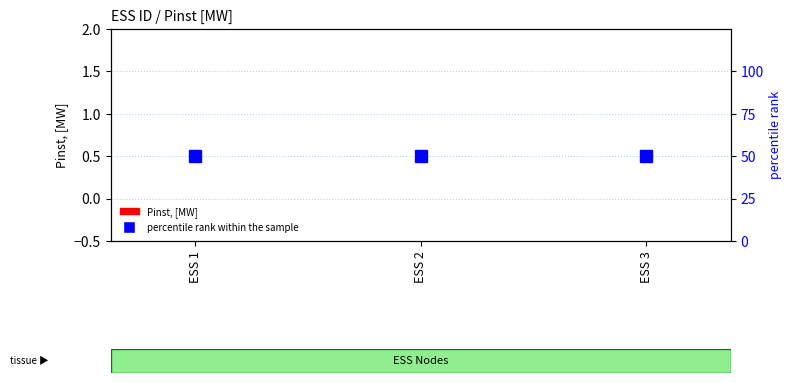

What is the difference between the highest and lowest values at ESS 3?

50